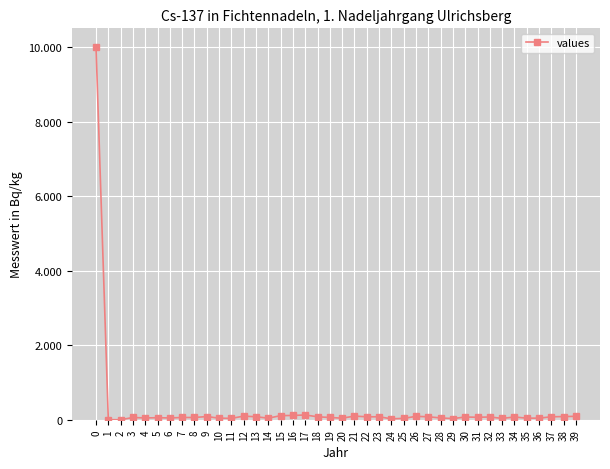

Between 23 and 10, which is larger?

23